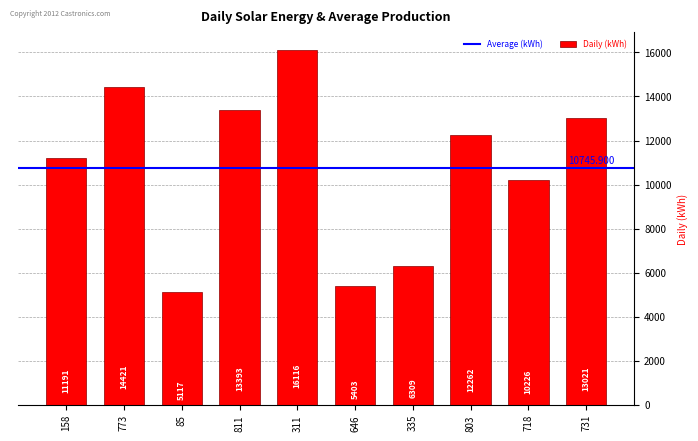

Is it true that the value at 335 is 9051?

False